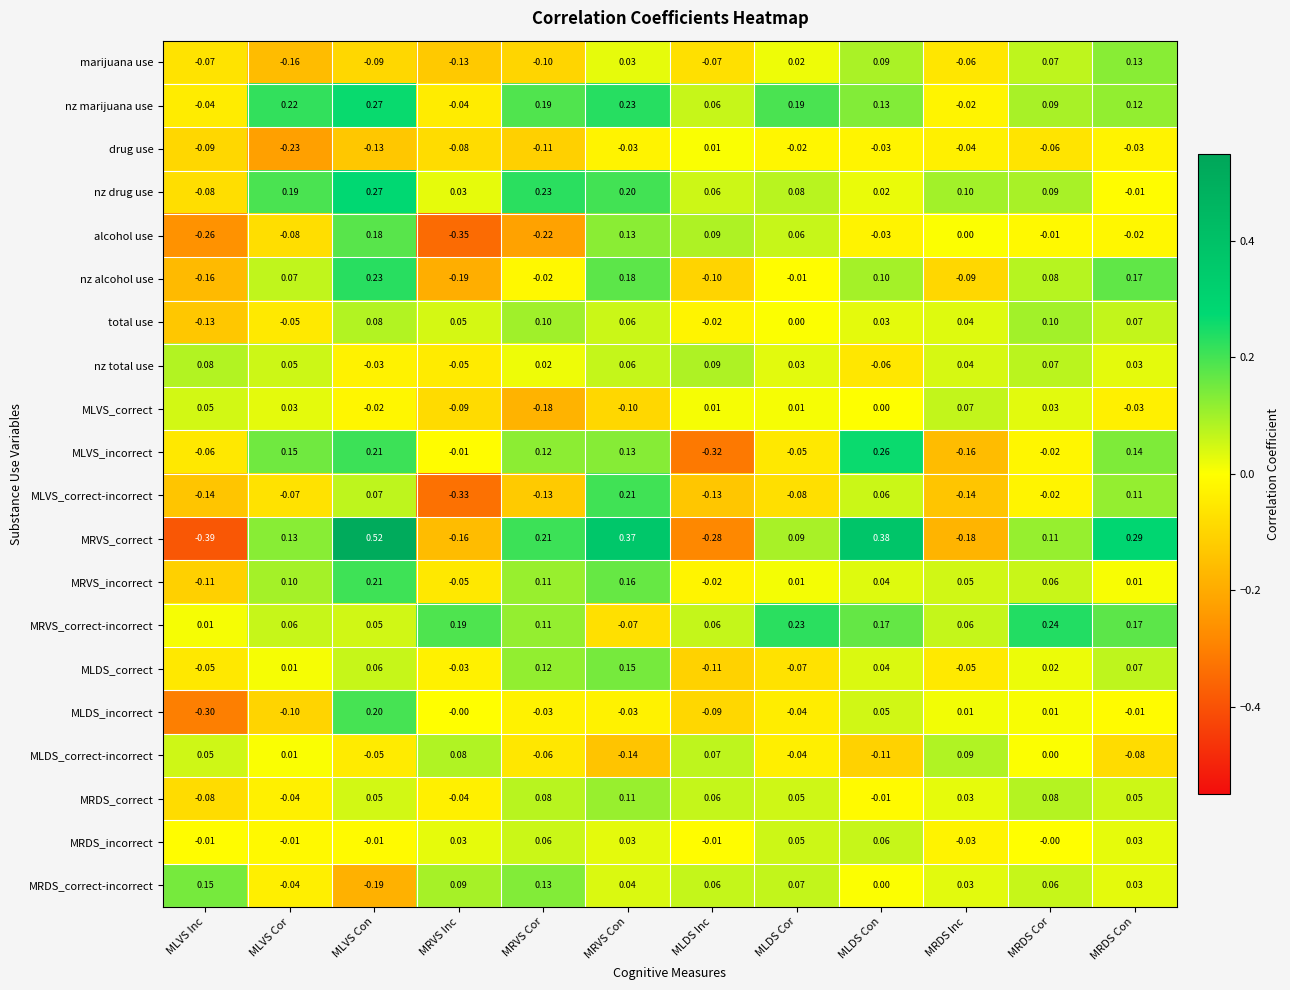

At which category does the chart reach its peak across all series?

MLVS Con